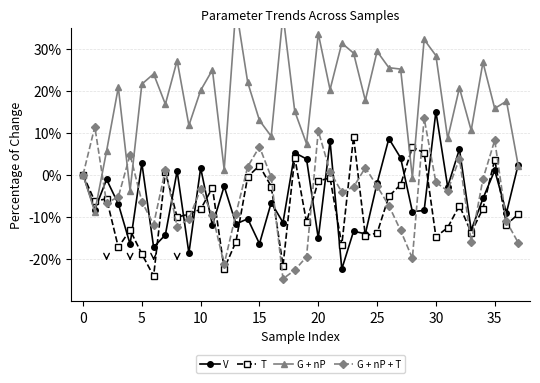

What is the label of the 9th point from the right?

29